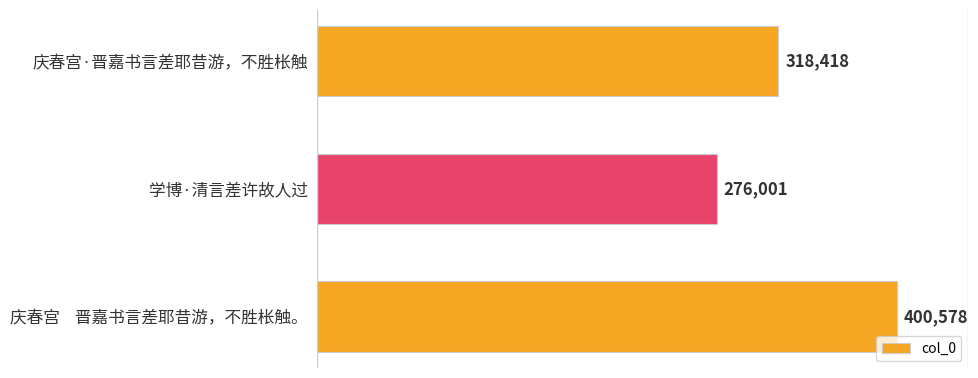

True or false: the data shows 176411 at 学博·清言差许故人过.

False